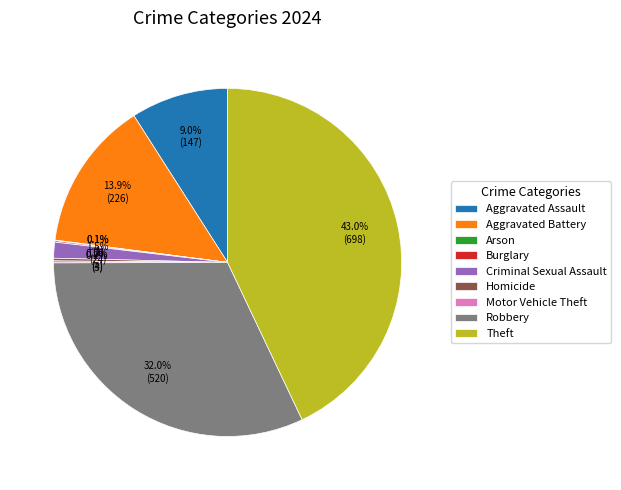

To the nearest percent, what is the average slice percentage?

11%